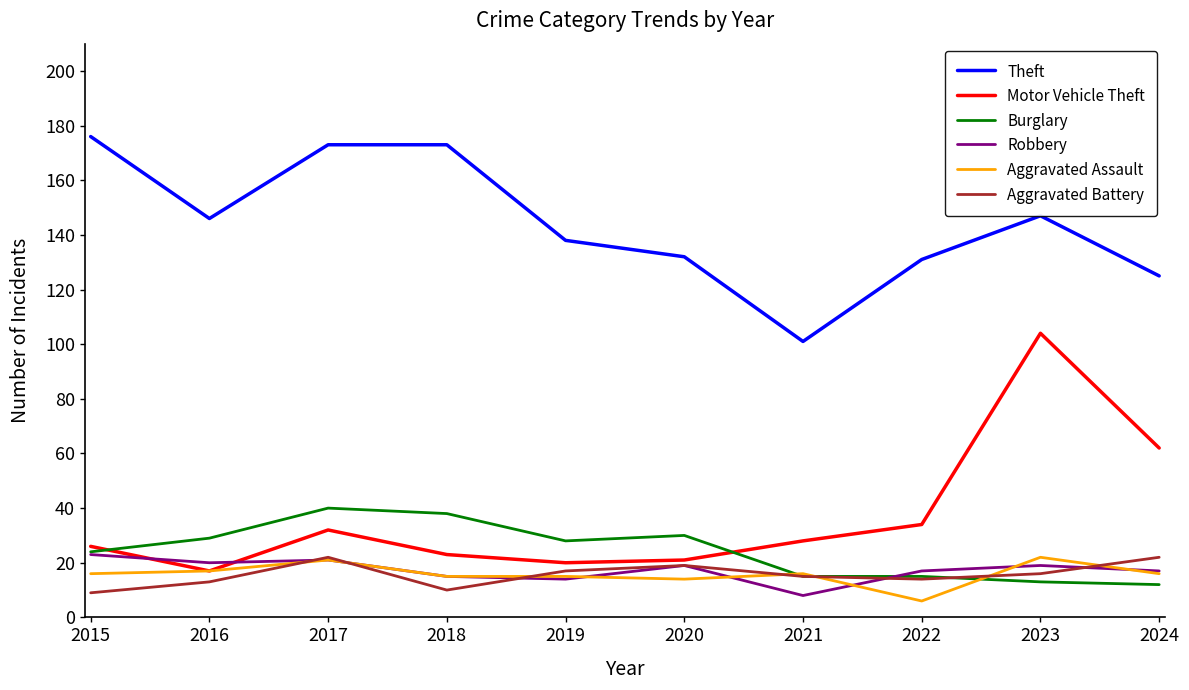

Reading left to right, list all the values displayed in this chart.

Theft: 176	146	173	173	138	132	101	131	147	125
Motor Vehicle Theft: 26	17	32	23	20	21	28	34	104	62
Burglary: 24	29	40	38	28	30	15	15	13	12
Robbery: 23	20	21	15	14	19	8	17	19	17
Aggravated Assault: 16	17	21	15	15	14	16	6	22	16
Aggravated Battery: 9	13	22	10	17	19	15	14	16	22